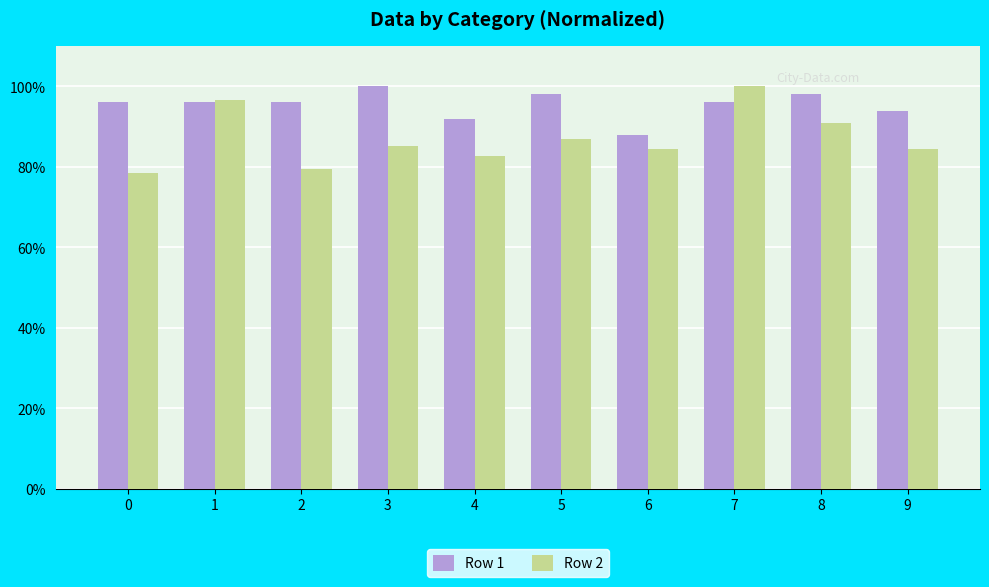

What is the spread (max minus min) of values at 8?

7.2